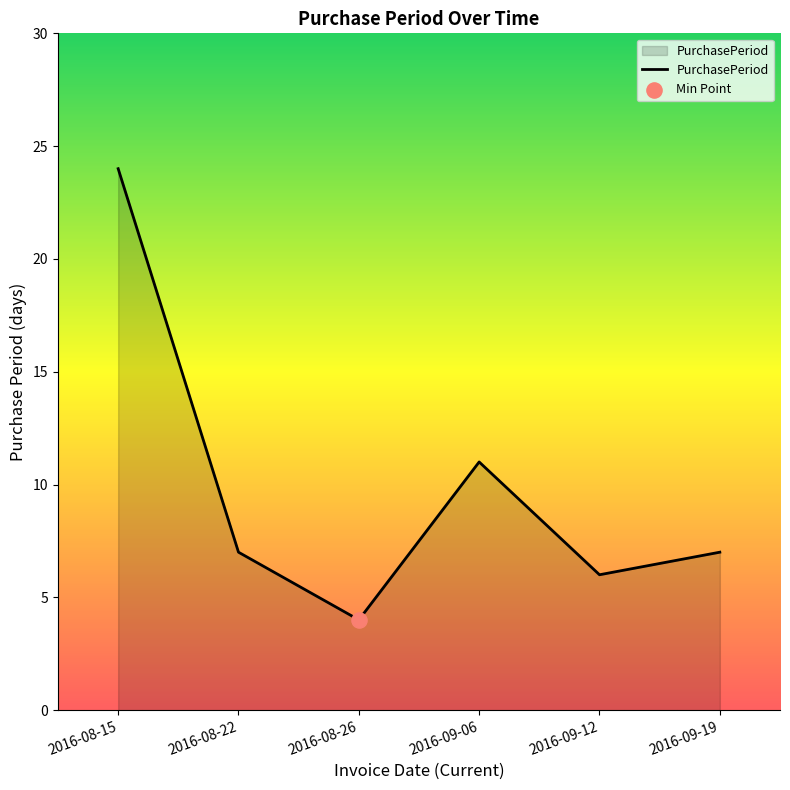

Between 2016-09-06 and 2016-09-19, which is larger?

2016-09-06